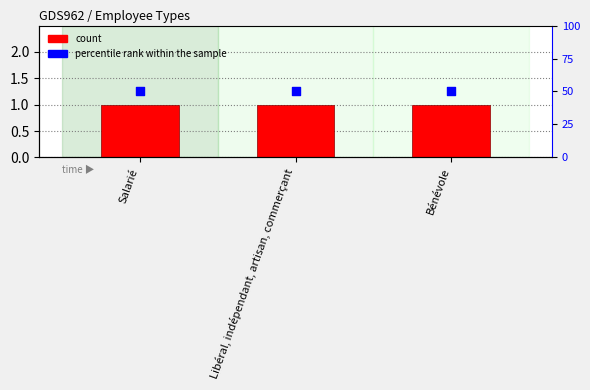

At which category is the sum across all series the highest?

Salarié